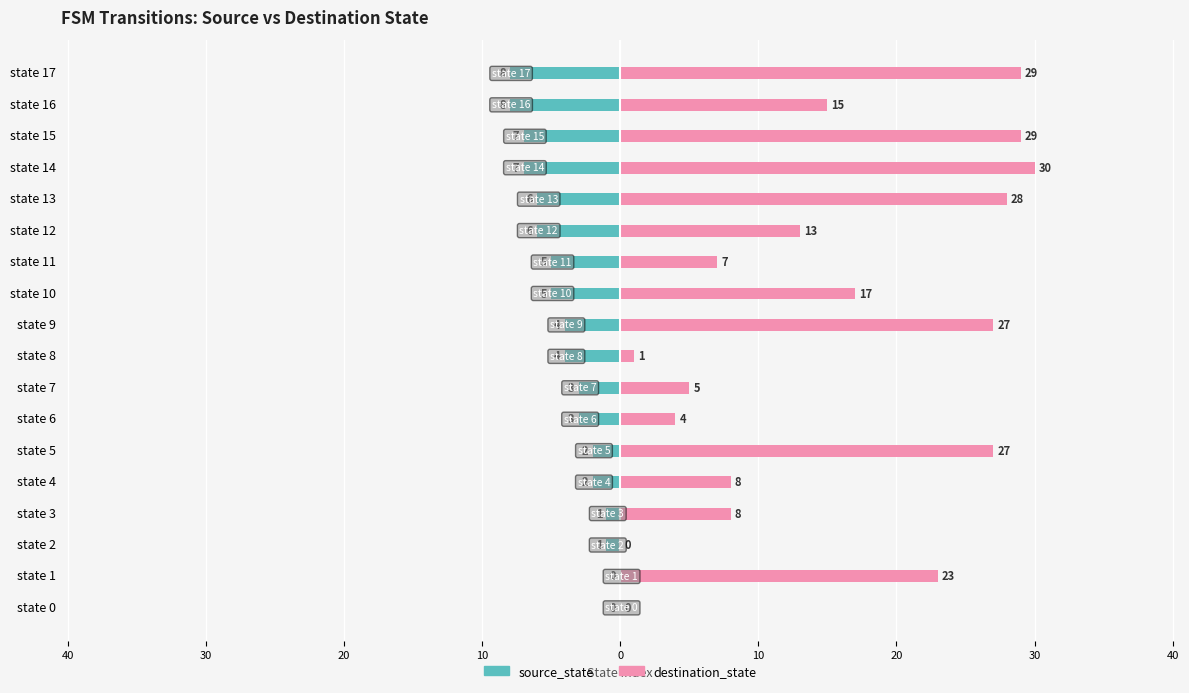

Rank the series by their maximum value, from lowest to highest.

source_state, destination_state